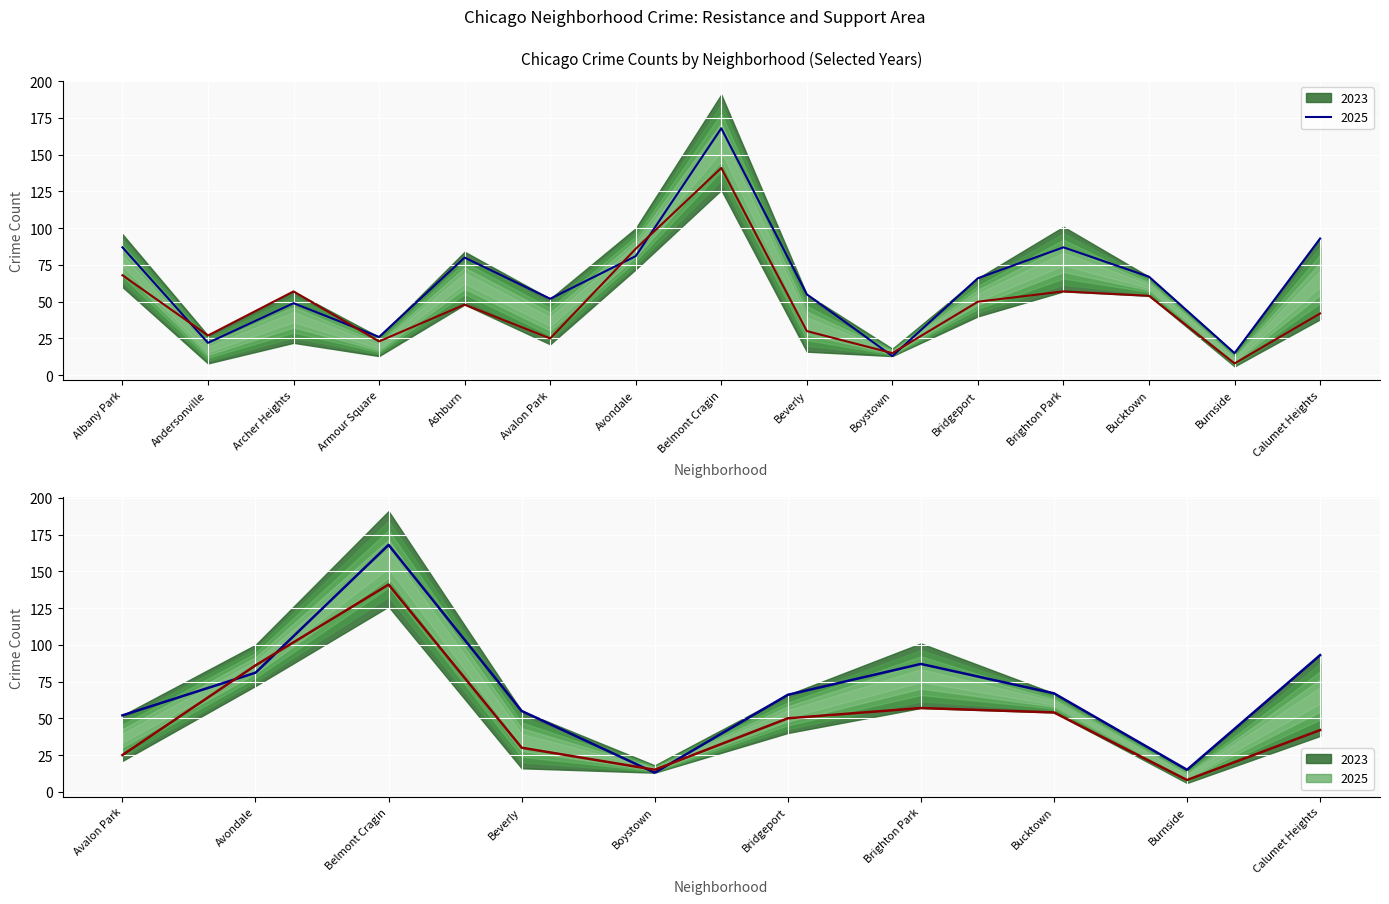

Which label corresponds to the largest value in the chart?

Belmont Cragin